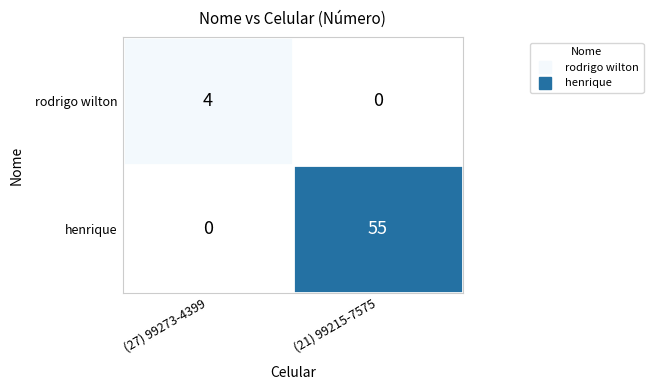

At which category is the sum across all series the highest?

(21) 99215-7575